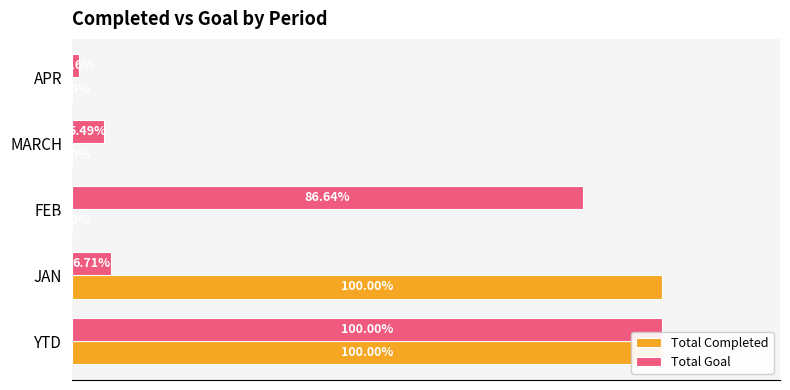

Does the chart contain stacked bars?

No